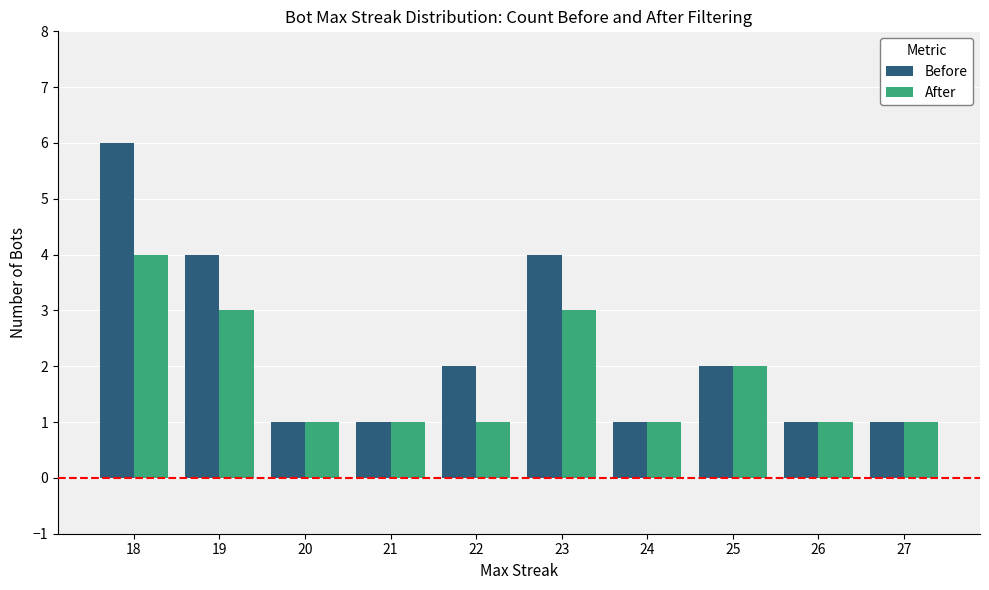

Which category has the highest value across all series?

18